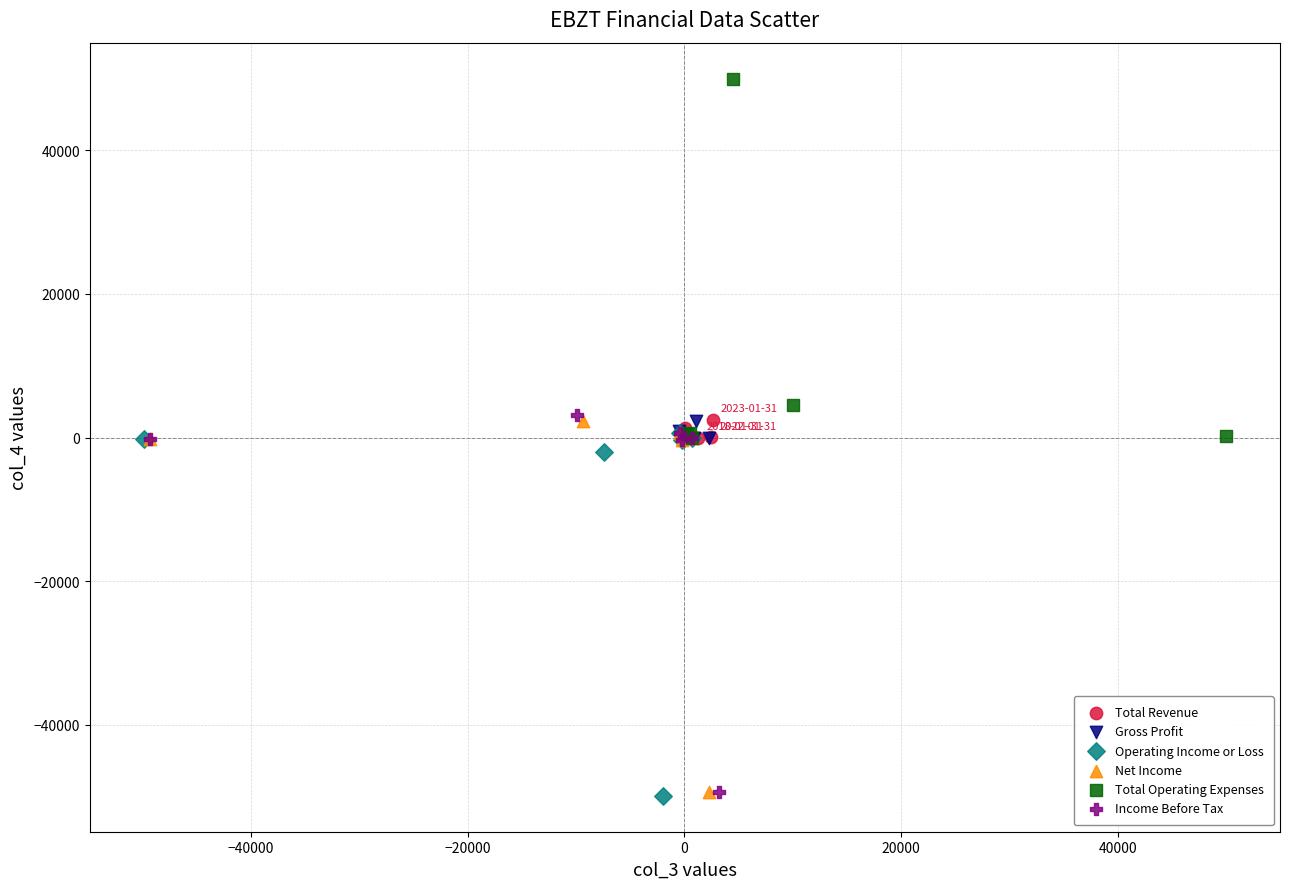

Which series contains the highest Y value?

Total Operating Expenses